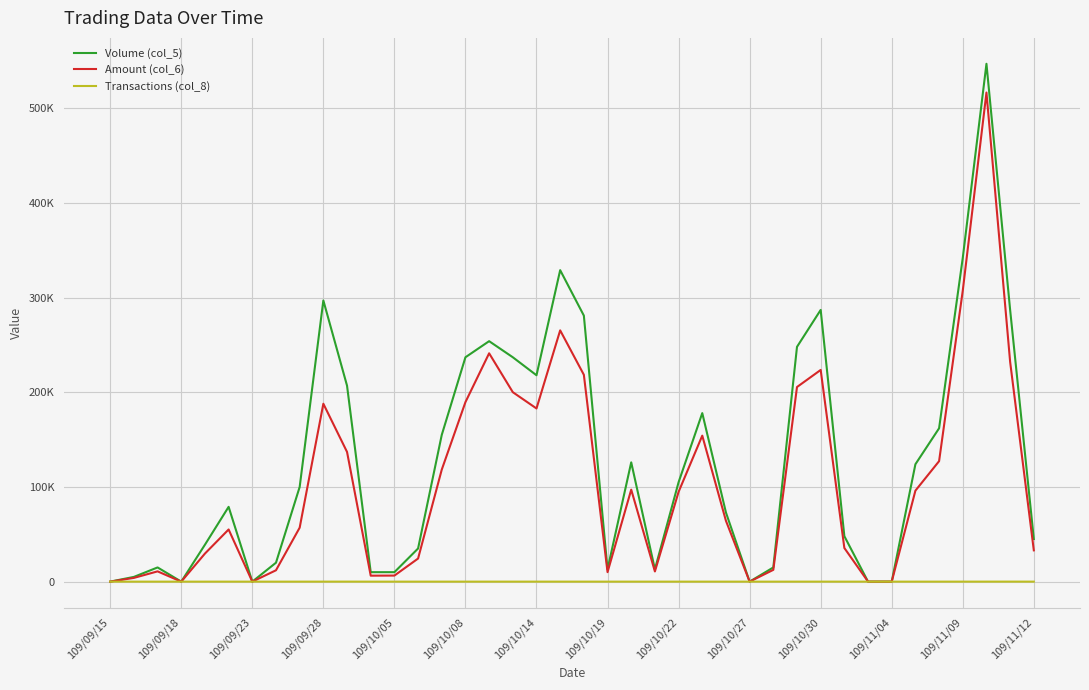

Which series has the largest range (max minus min)?

Volume (col_5)